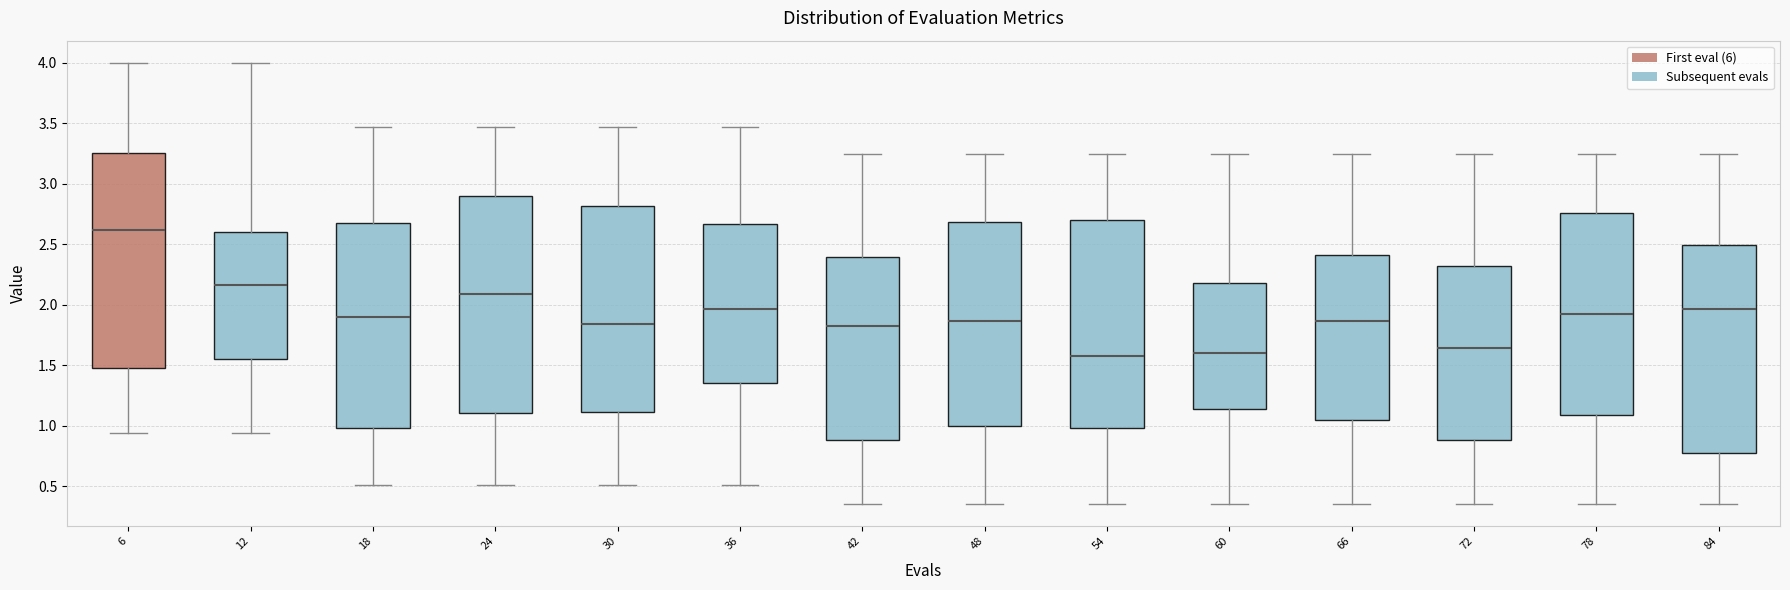

Where does the median line of the box at x = 66 sit on the y-axis? The values are not printed on the chart, so give them approximately, as read against the axis.

1.85